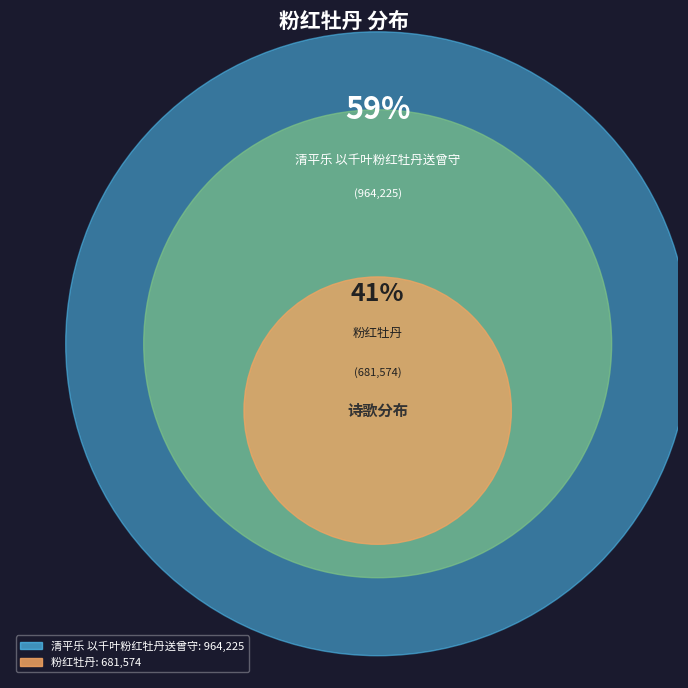

To the nearest percent, what is the difference between the largest and smallest slice percentages?

17%